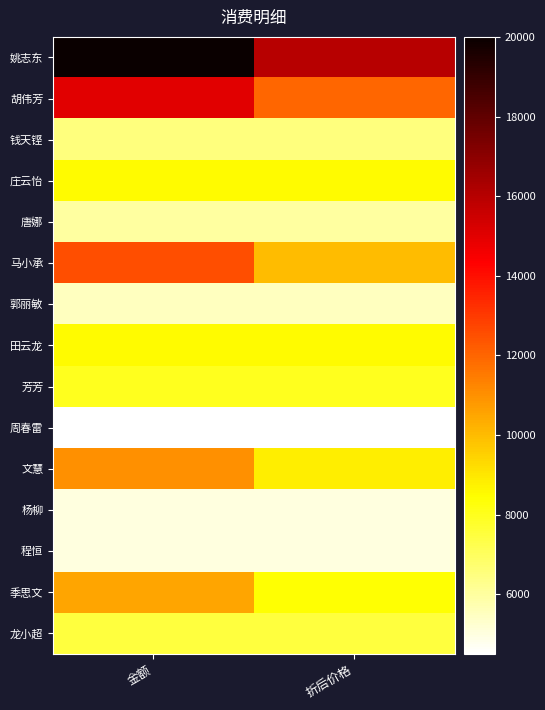

What is the spread (max minus min) of values at 折后价格?

11500